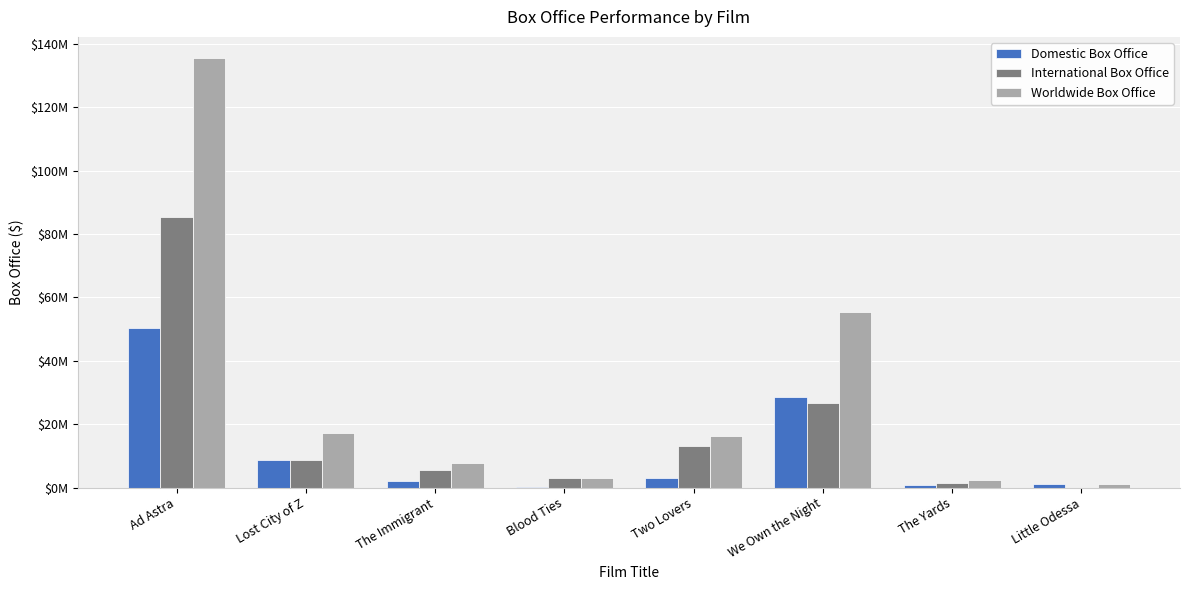

Which series has the largest total across all categories?

Worldwide Box Office